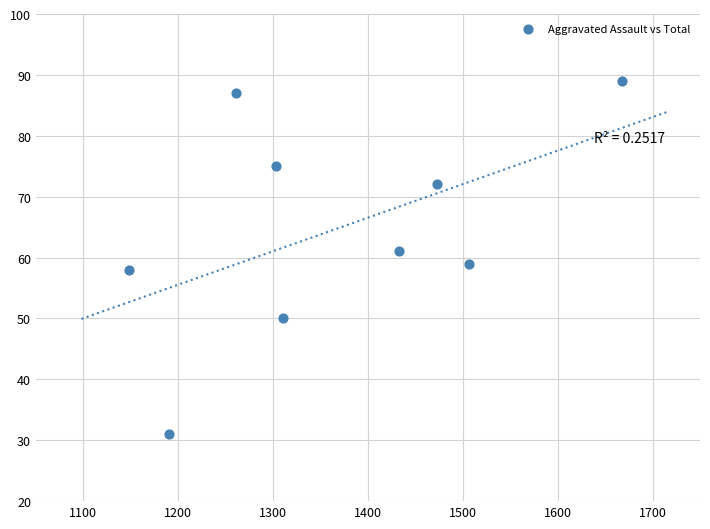

What is the range of Y values (max minus min)?

58